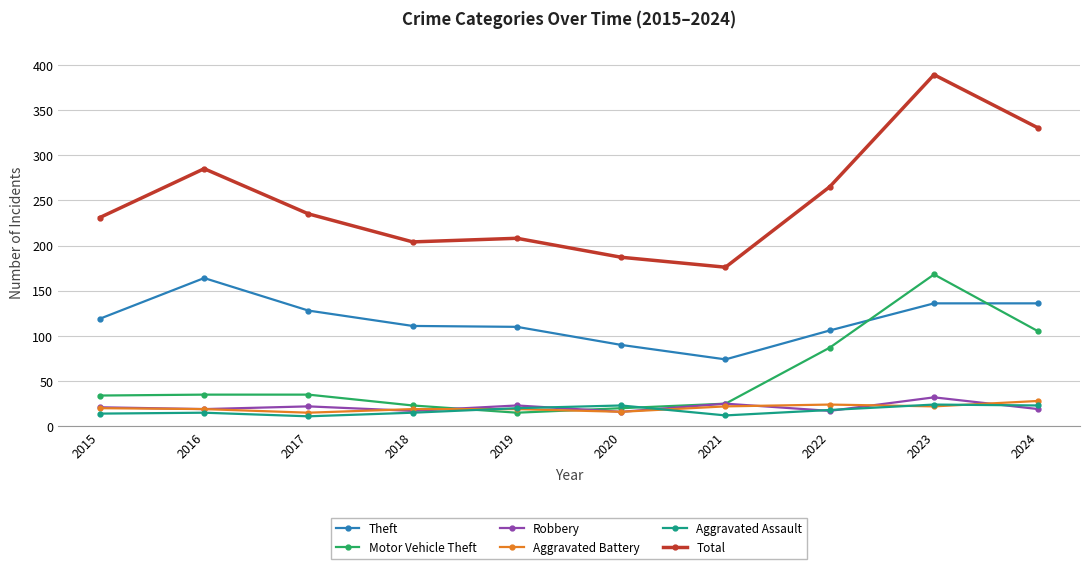

Is this an area chart (filled region under the line)?

No